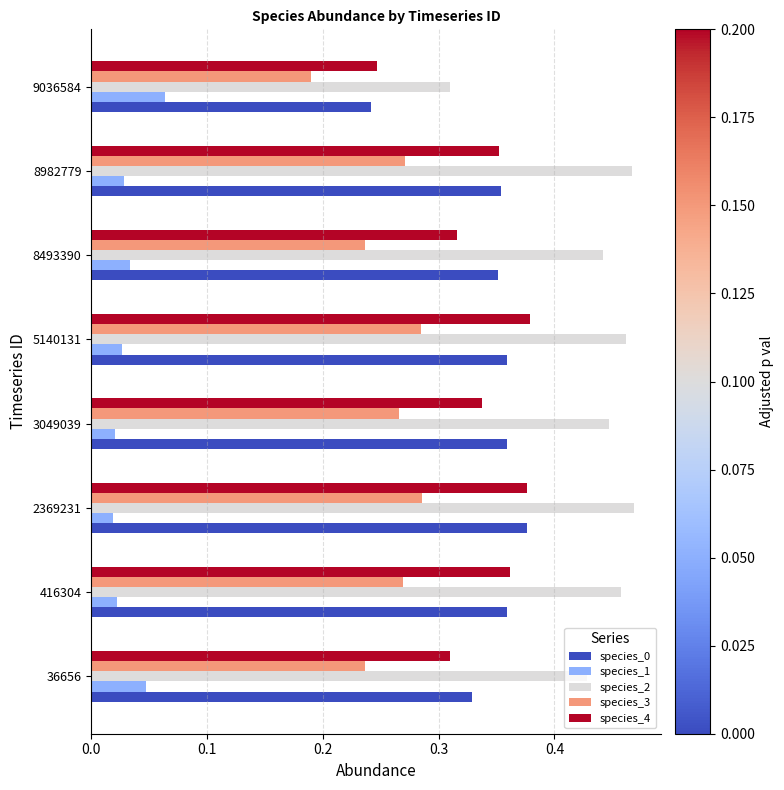

What is the sum of the species_4 values at 8982779 and 416304?

0.7